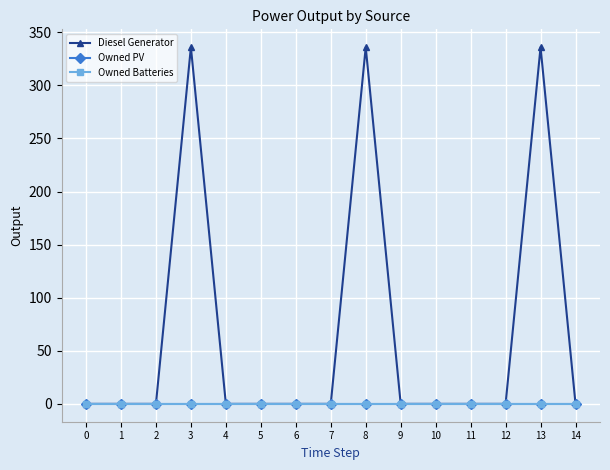

What is the sum of all Diesel Generator values?

1008